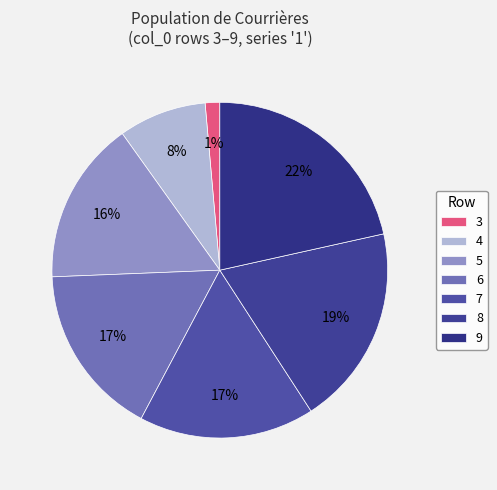

Is there a majority slice in this chart?

No